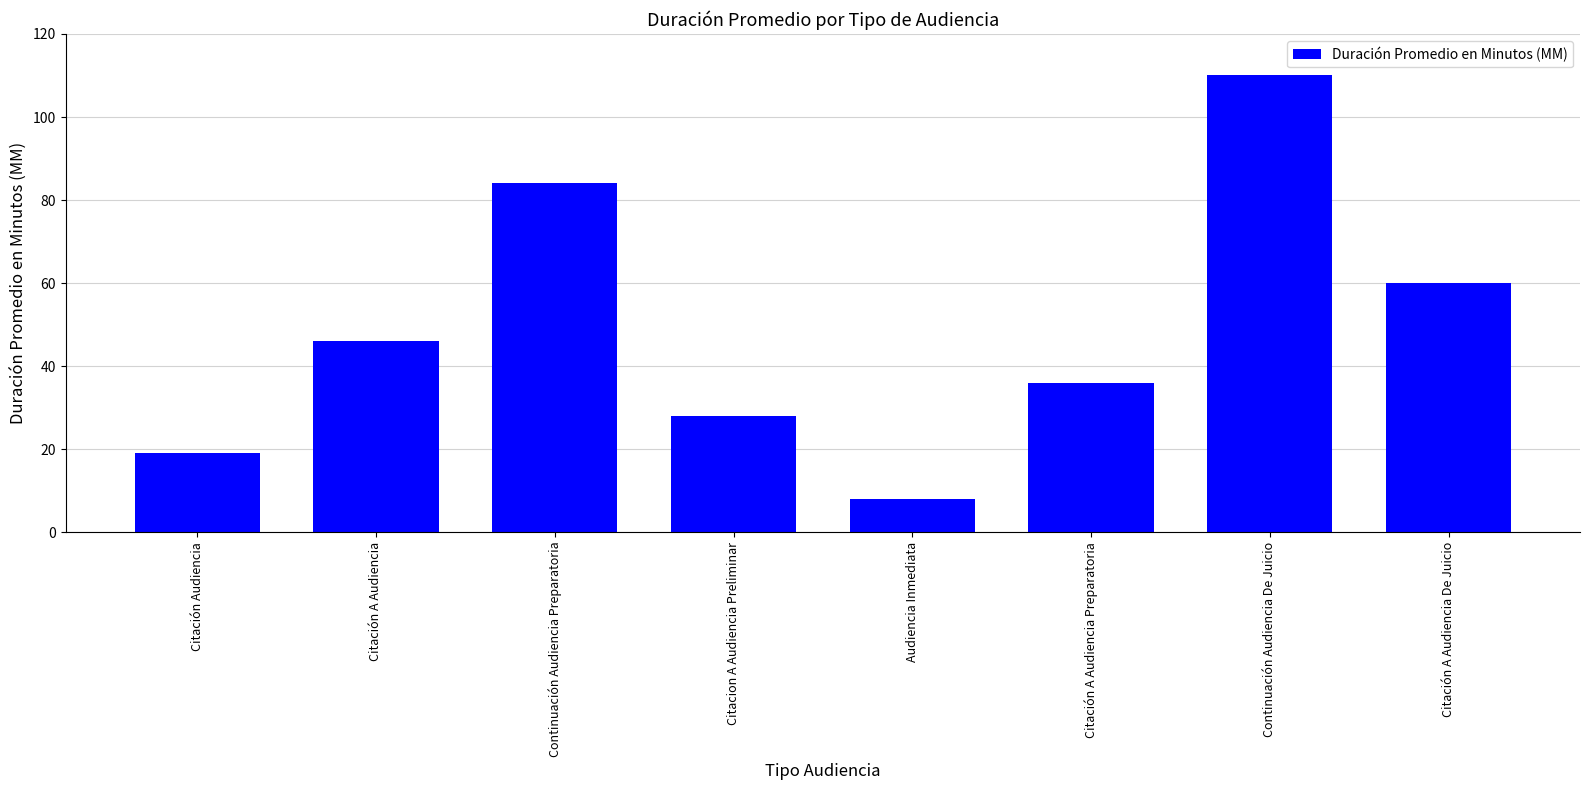

True or false: the data shows 18 at Citacion A Audiencia Preliminar.

False